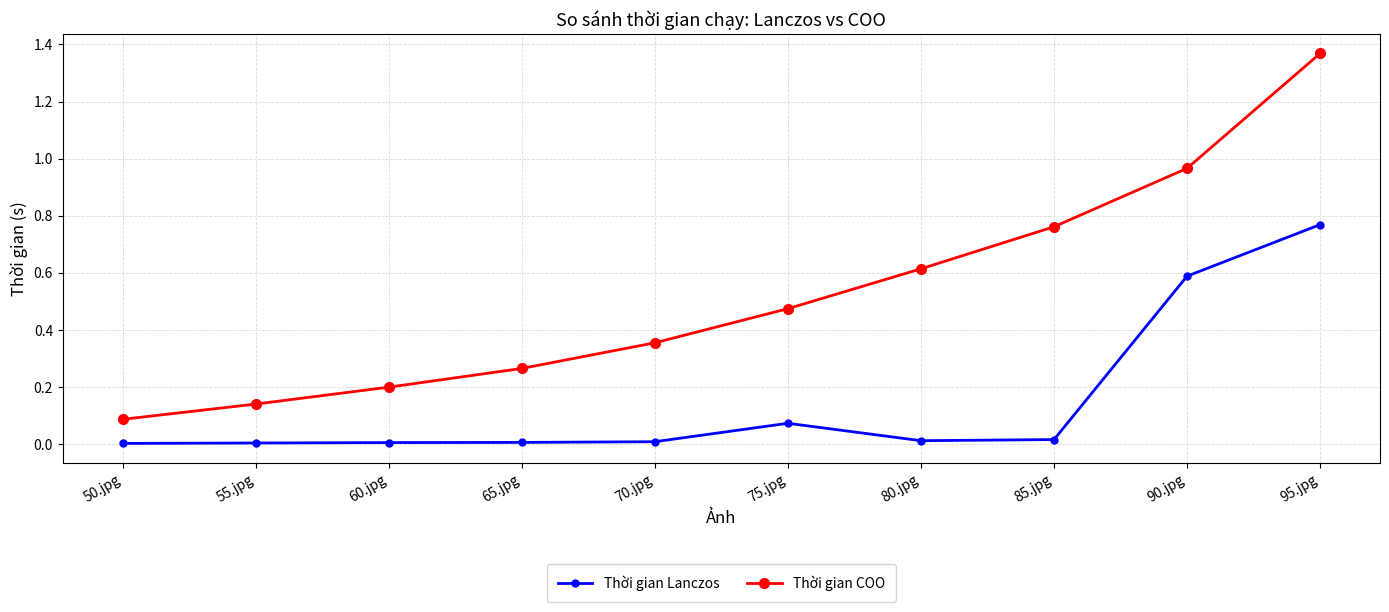

Which series changed the most between 65.jpg and 95.jpg?

Thời gian COO